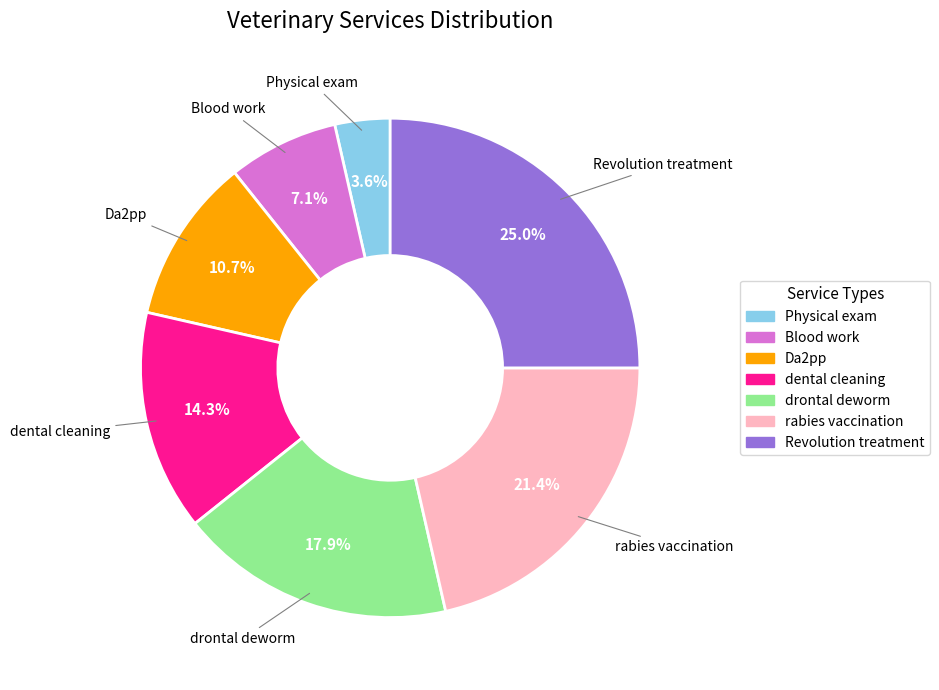

True or false: rabies vaccination accounts for 33% of the total.

False